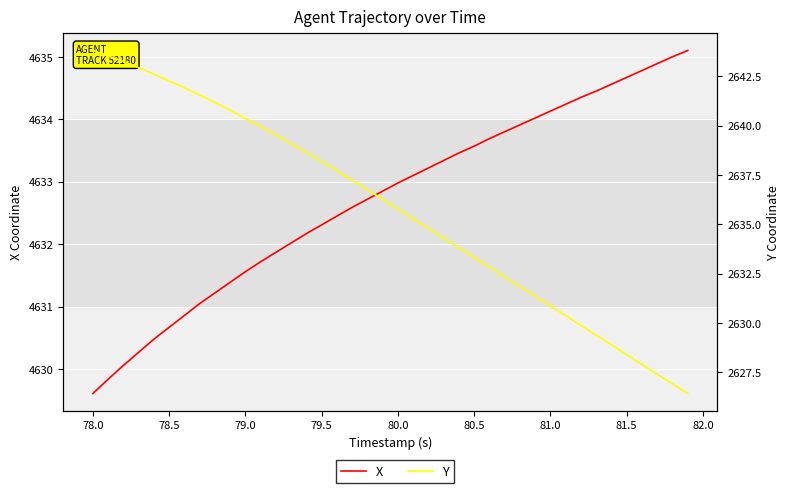

How many lines are shown in the chart?

2